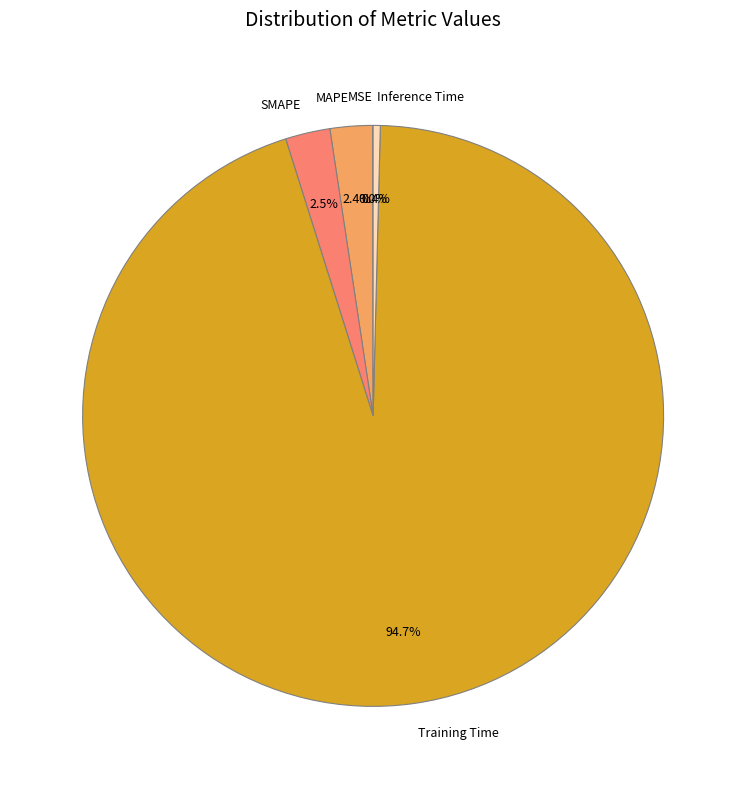

To the nearest percent, what portion does Training Time represent?

95%